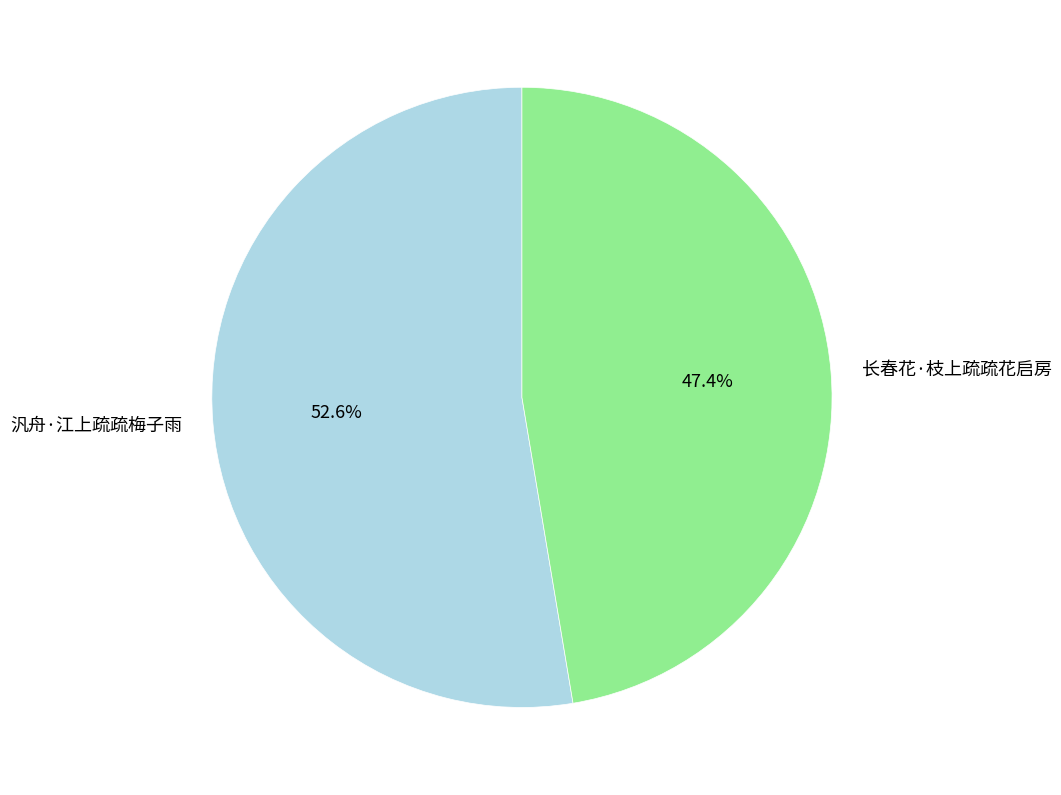

Does 汎舟·江上疏疏梅子雨 represent more than half of the total?

Yes